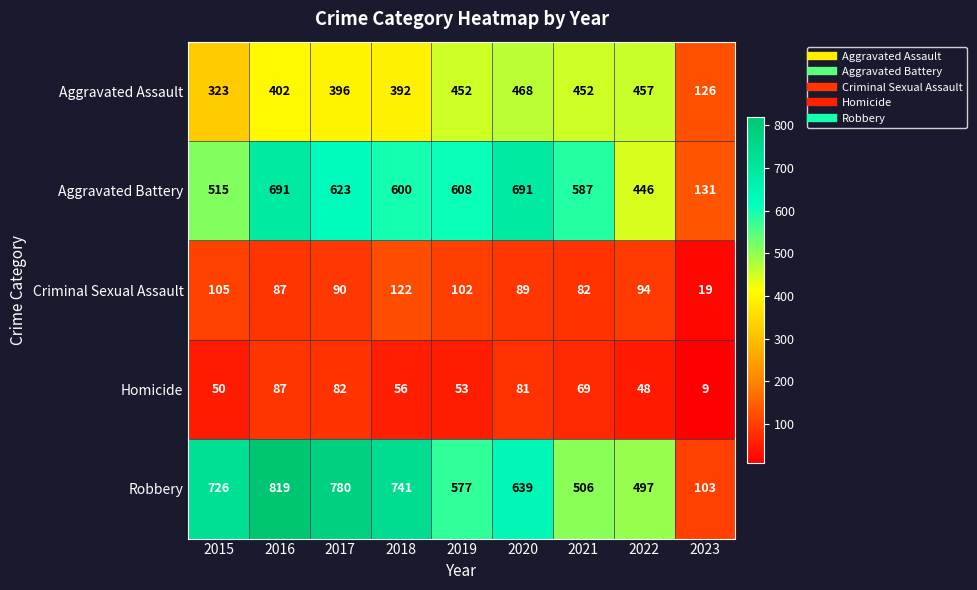

At which category does the chart reach its peak across all series?

2016